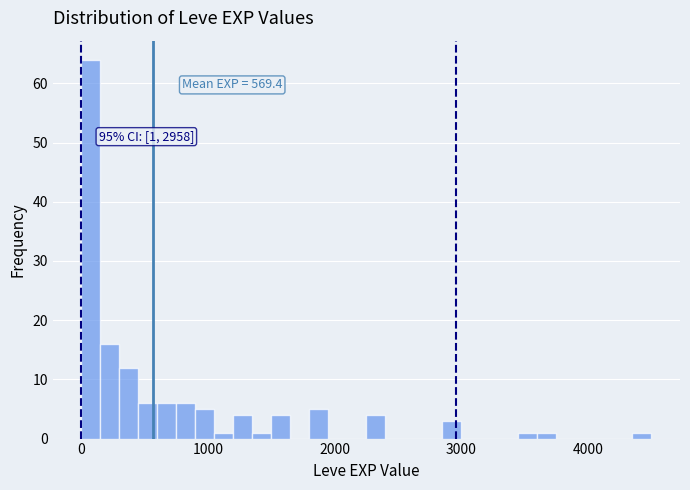

Around what value on the x-axis is the tallest bar? Give the approximate position of its centre, as read against the axis.

100